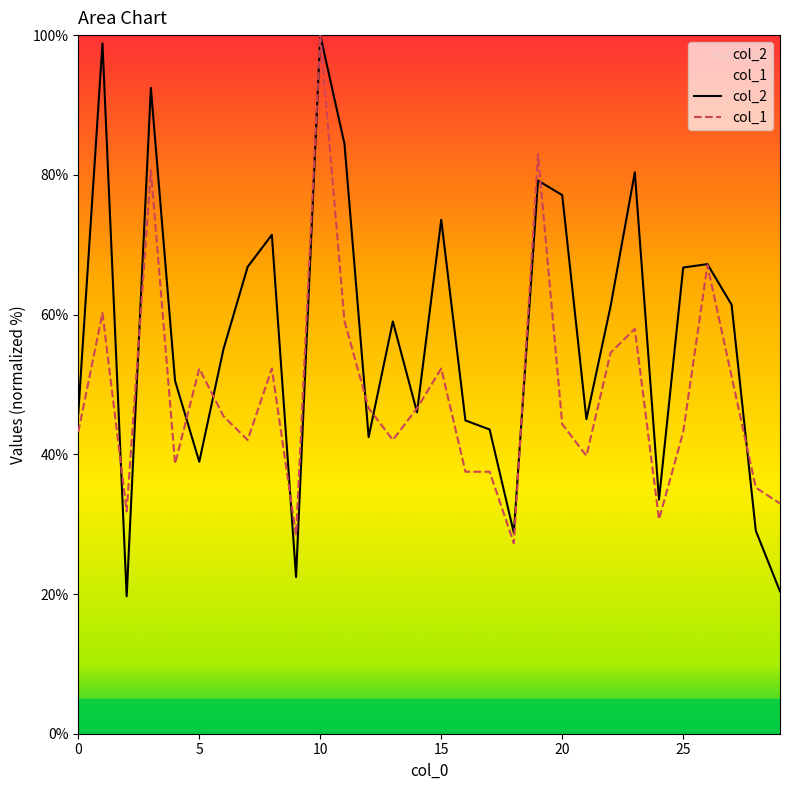

At which category does col_1 reach its first local peak?

1